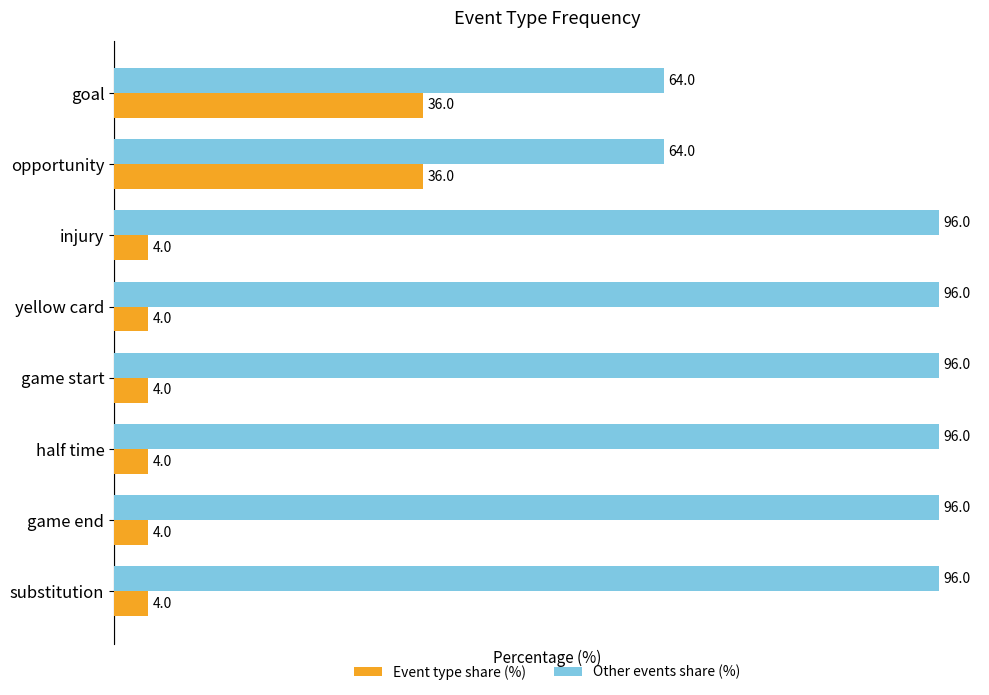

At how many categories does at least one series exceed 27?

8